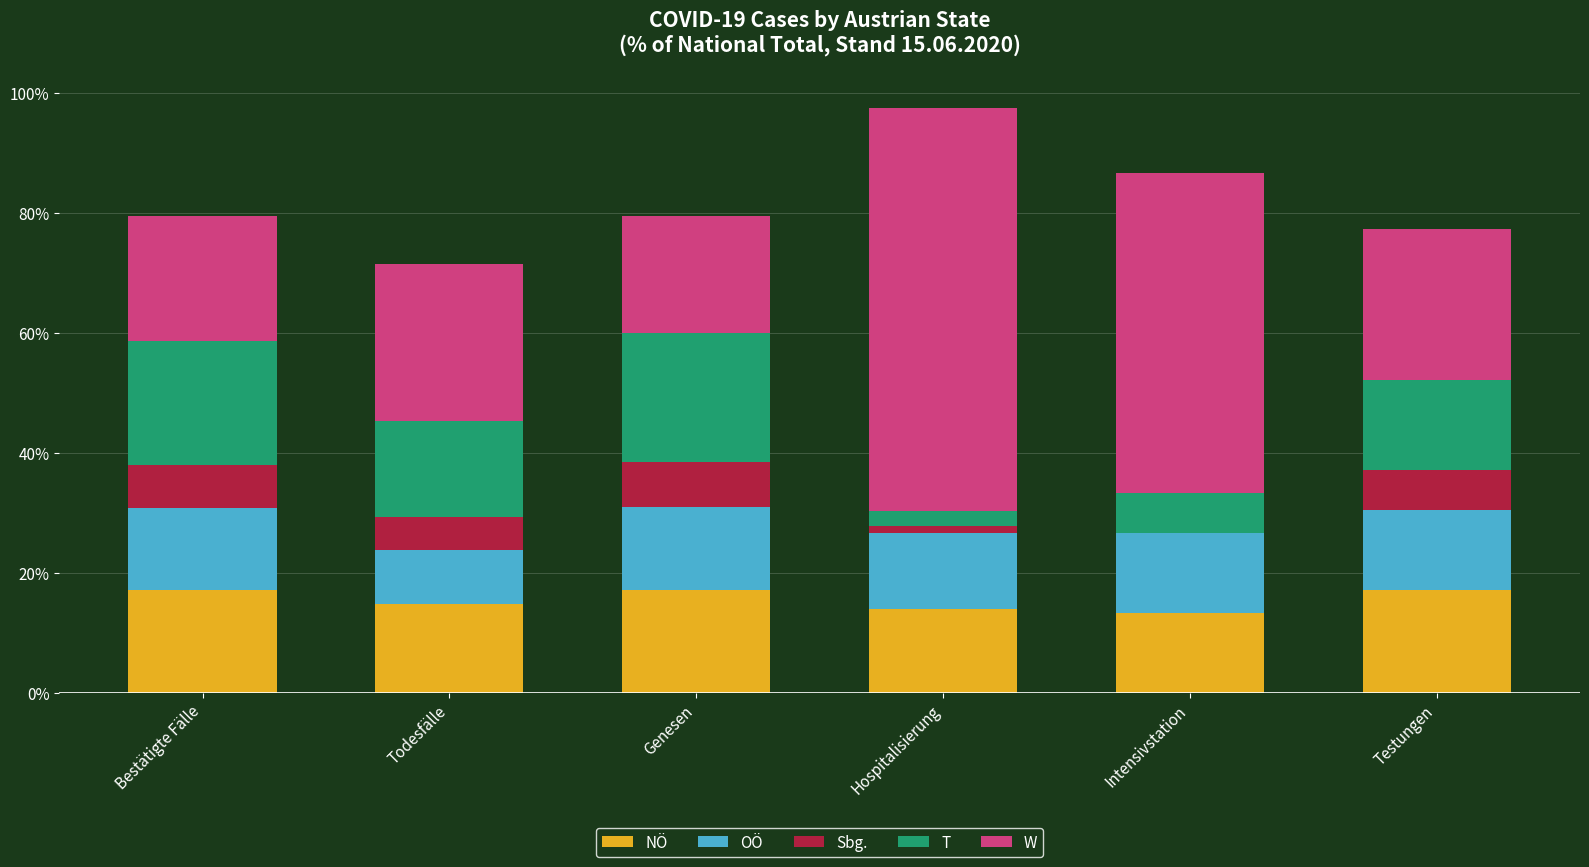

At which category is the sum across all series the highest?

Hospitalisierung